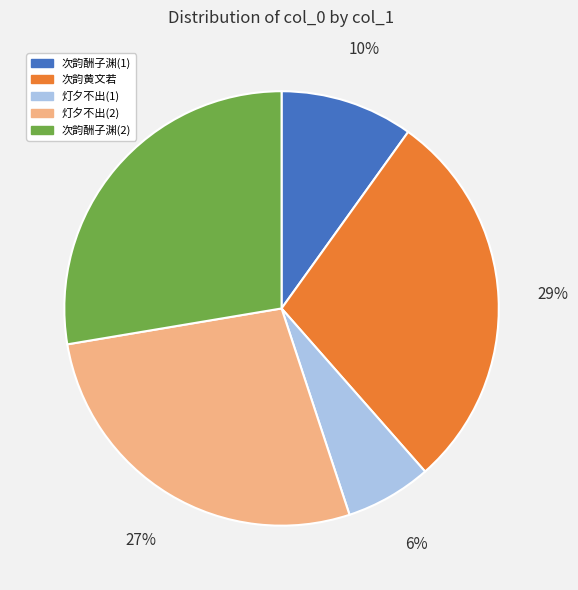

To the nearest percent, what is the average slice percentage?

20%